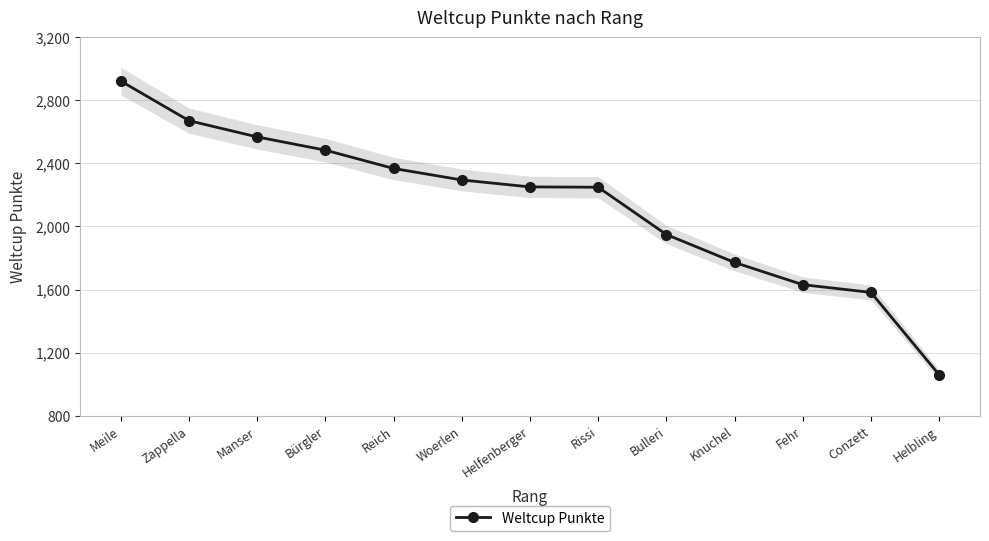

The chart shows a value of 1772 at Knuchel. True or false?

True